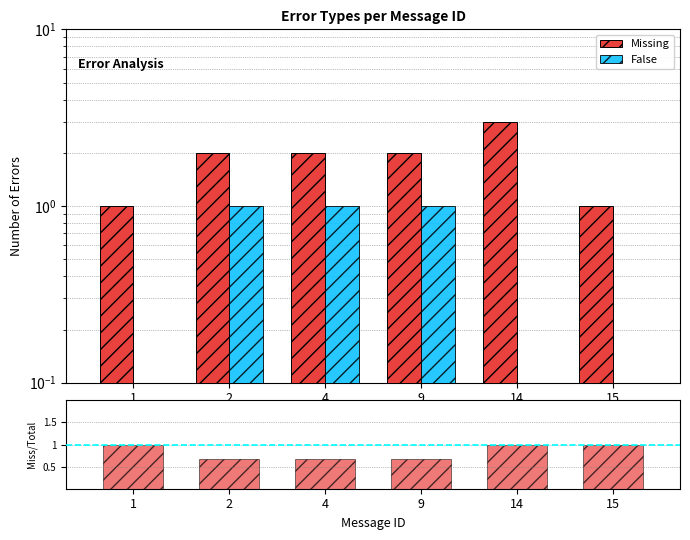

What is the maximum value for Missing?

3.0